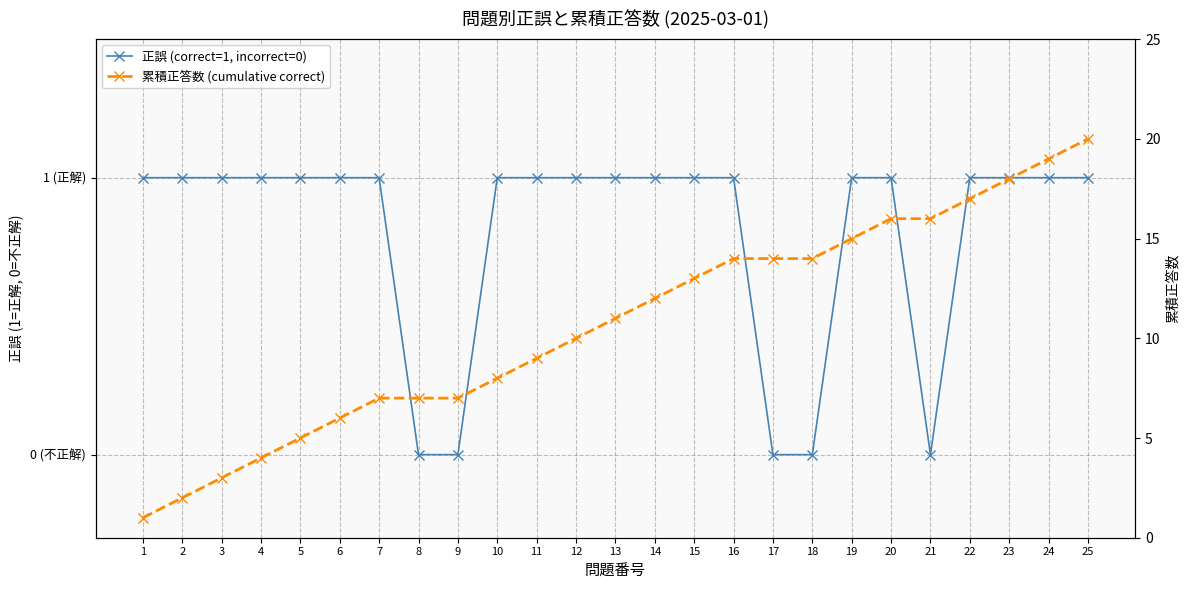

What is the value of the 累積正答数 (cumulative correct) point at the 20th from the left?

16